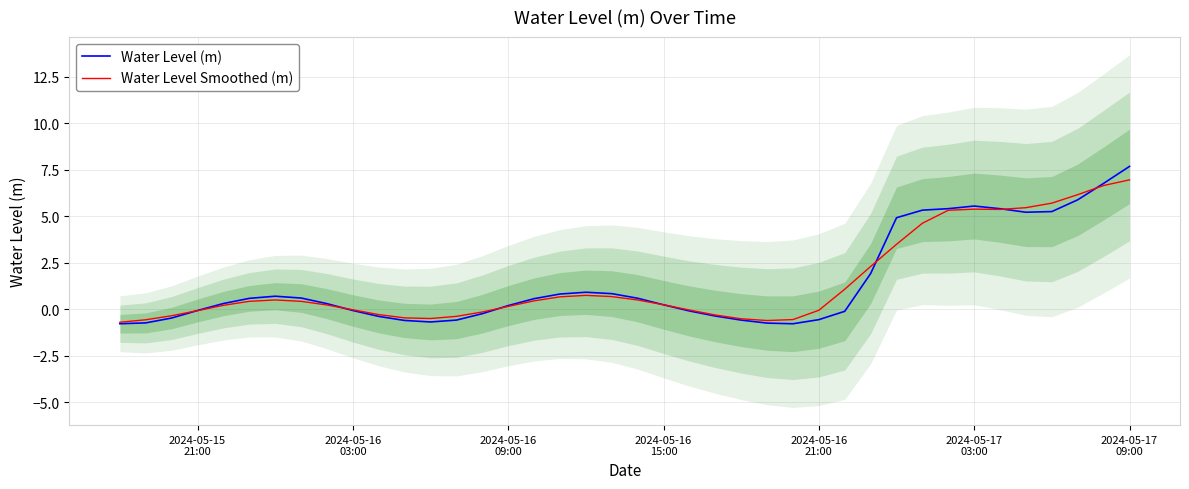

How many data points in Water Level (m) are above 0?

23